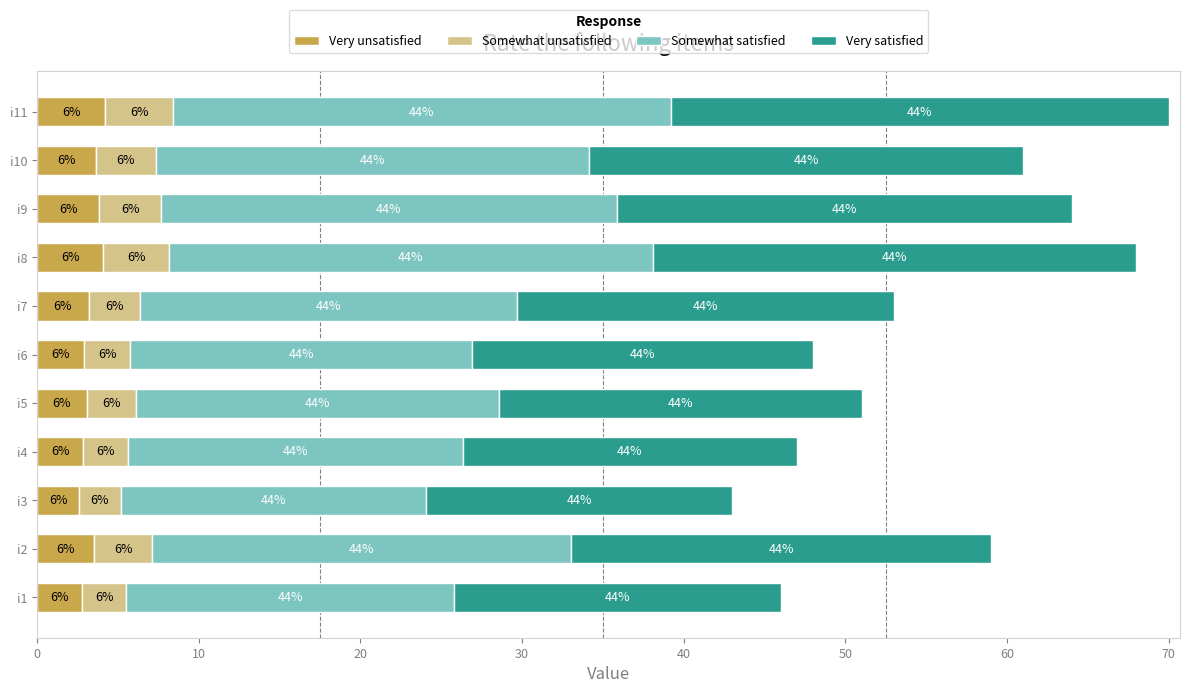

What are all the series names shown in the legend?

Very unsatisfied, Somewhat unsatisfied, Somewhat satisfied, Very satisfied